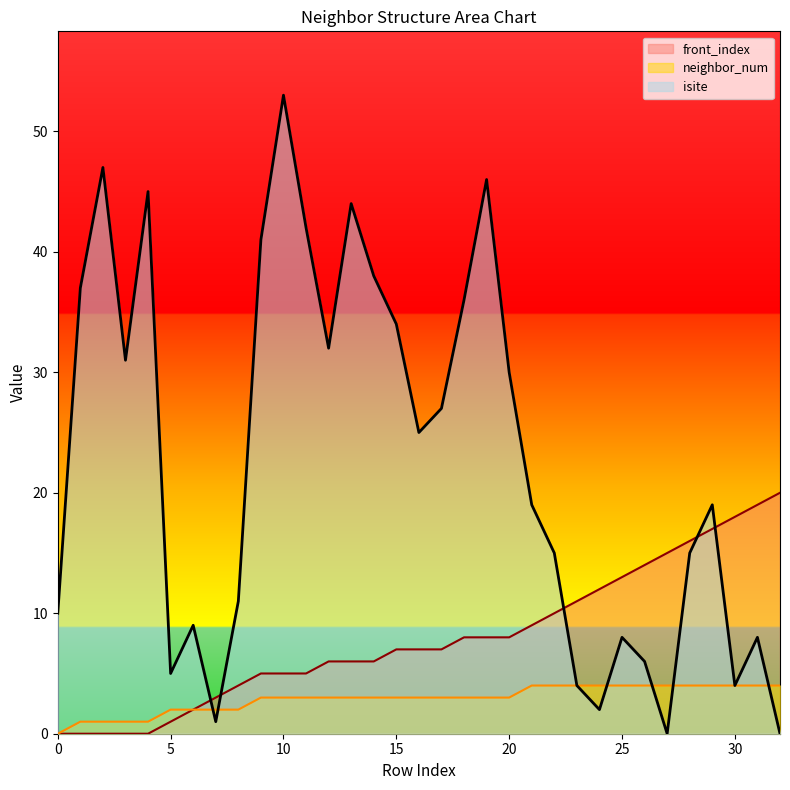

What is the value of the isite point at the 20th from the left?

46